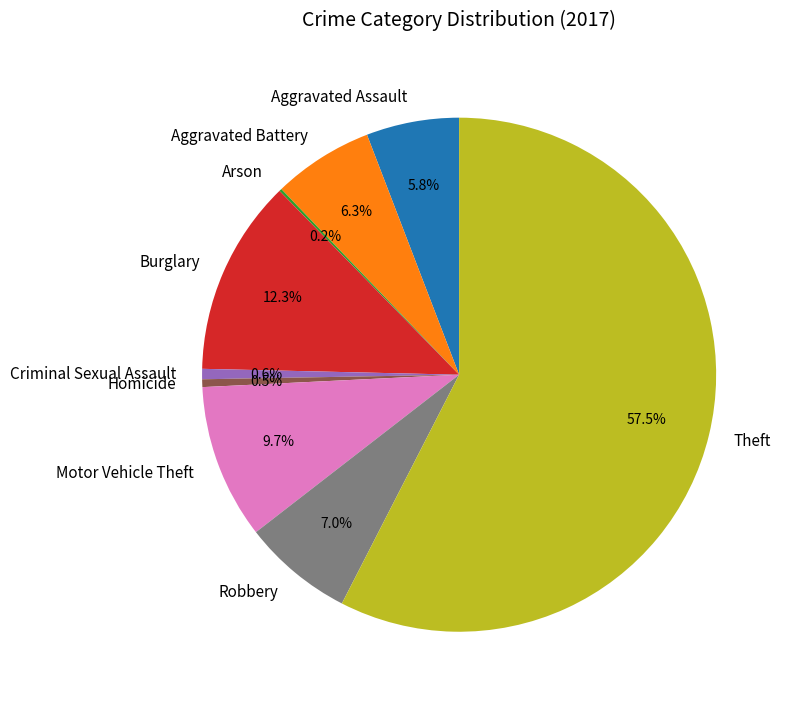

Do Burglary and Aggravated Assault together represent more than half of the pie?

No